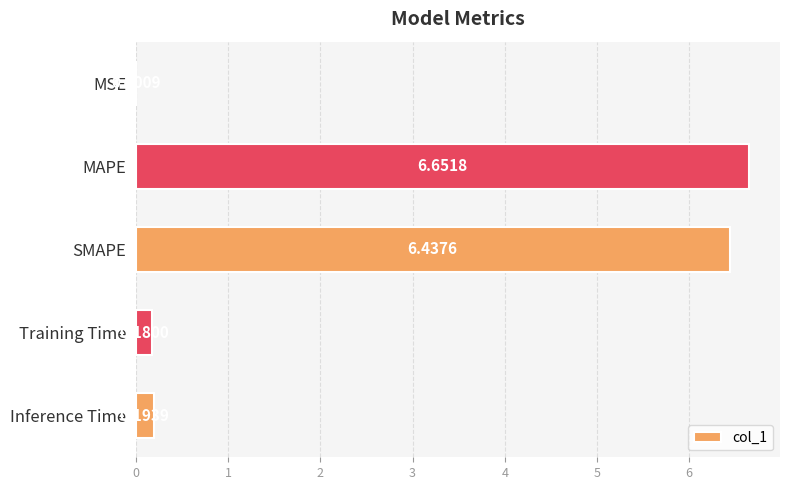

Which category has the highest value across all series?

MAPE